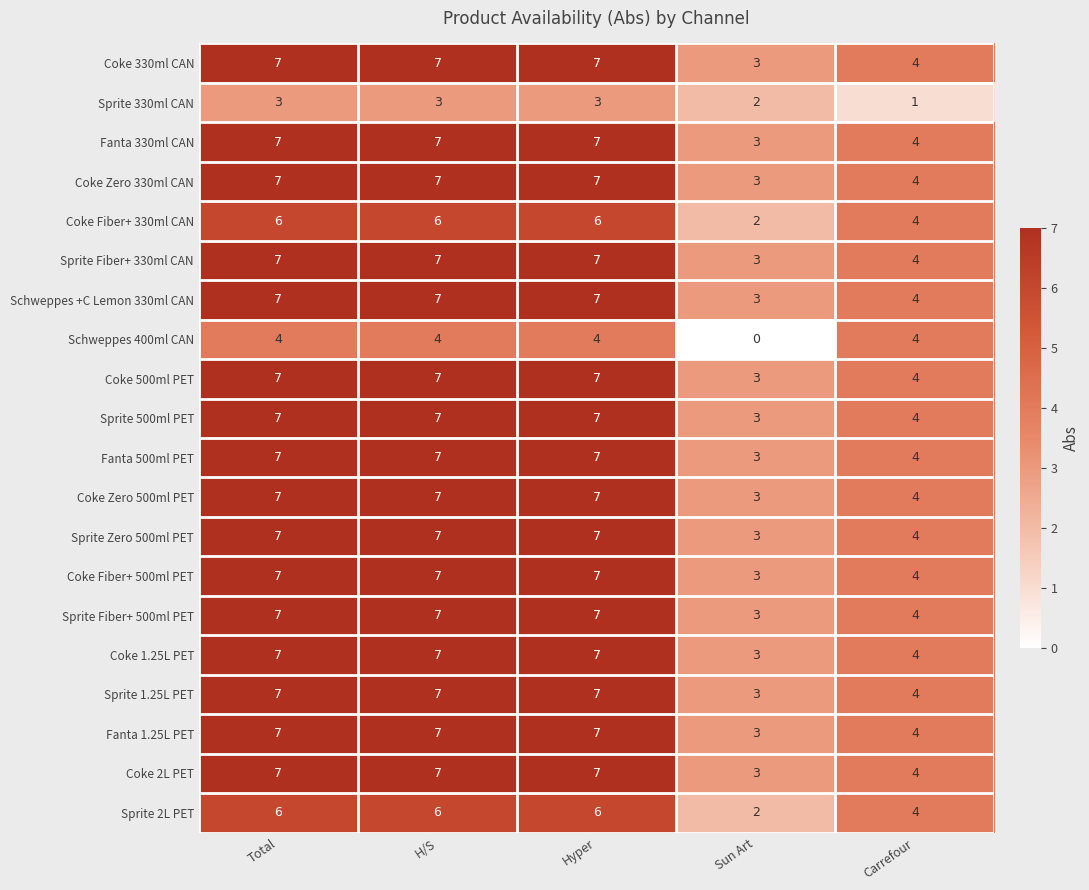

The value of Coke 500ml PET at Carrefour is 4. True or false?

True